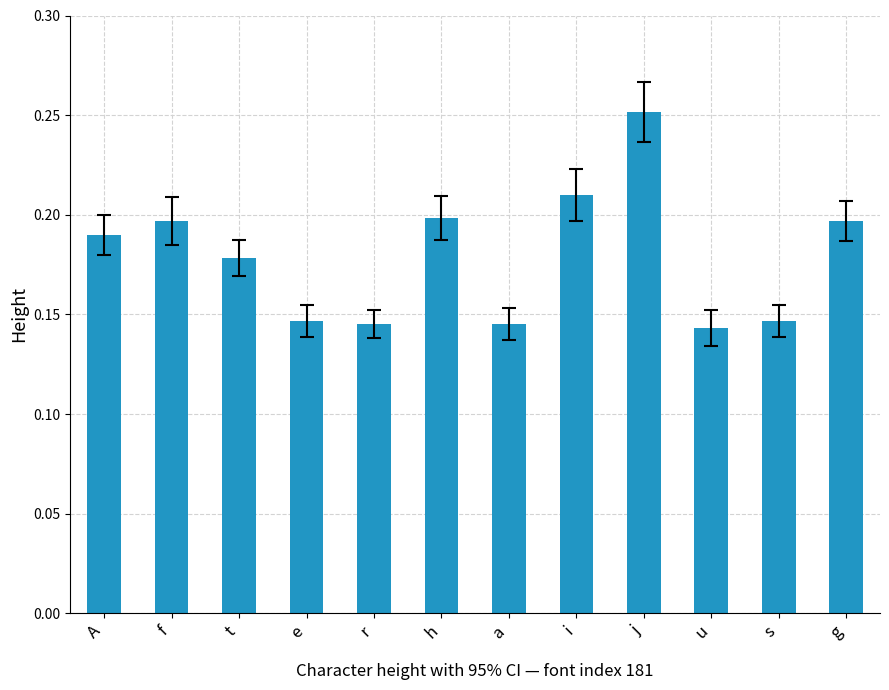

What is the label of the 4th bar from the left?

e